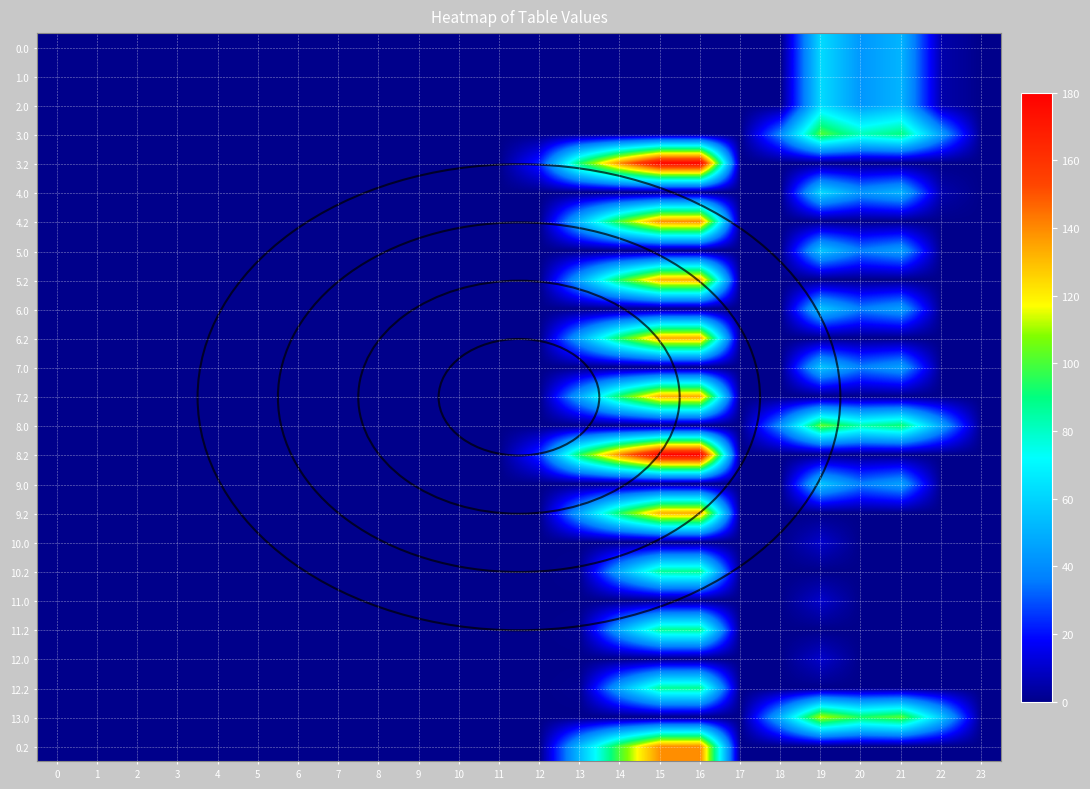

Rank the series at 14 from highest to lowest value.

8.2, 3.2, 4.2, 0.2, 5.2, 6.2, 7.2, 9.2, 10.2, 11.2, 12.2, 0.0, 1.0, 2.0, 3.0, 4.0, 5.0, 6.0, 7.0, 8.0, 9.0, 10.0, 11.0, 12.0, 13.0